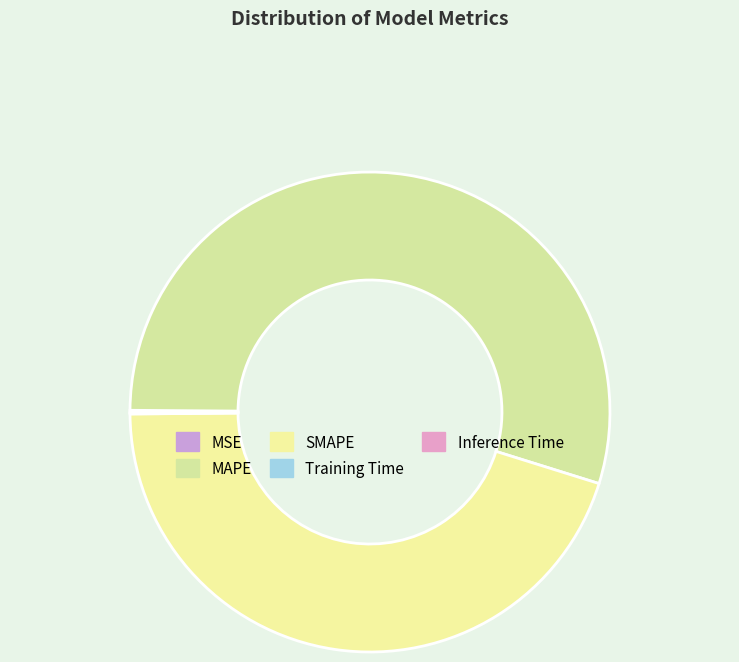

Is it true that MSE is 1% of the pie?

False